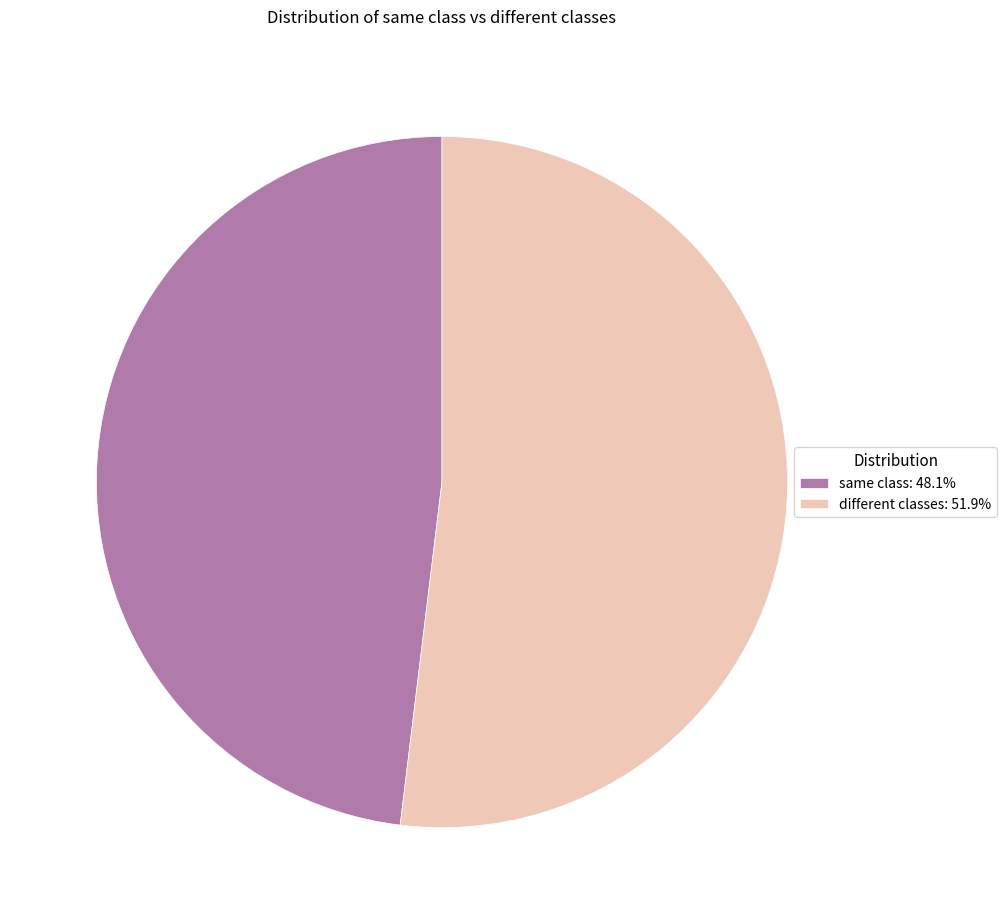

Which has a higher value, same class or different classes?

different classes